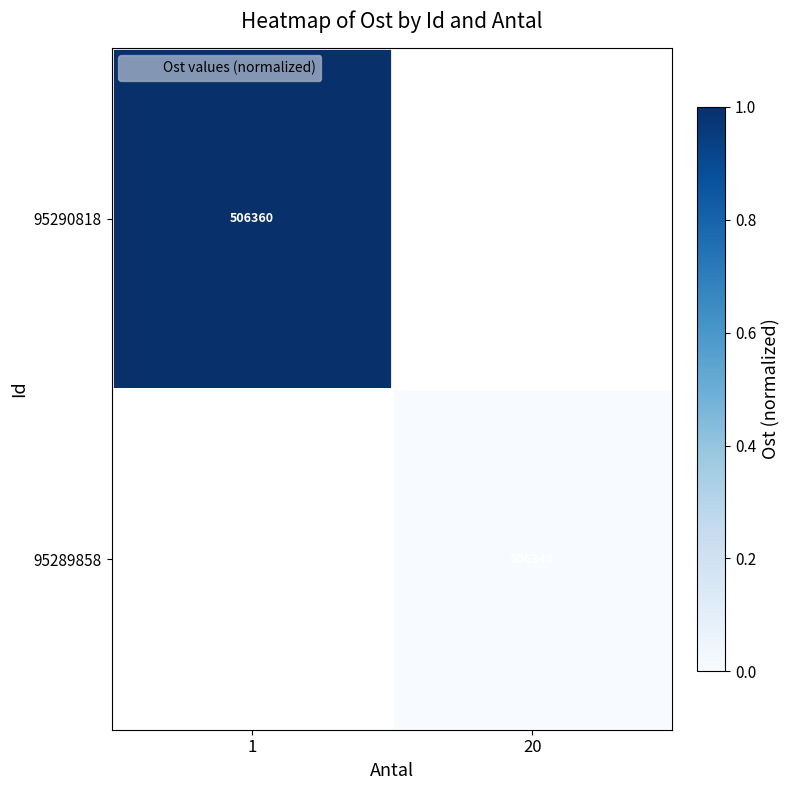

At which label does 95290818 reach its peak?

1